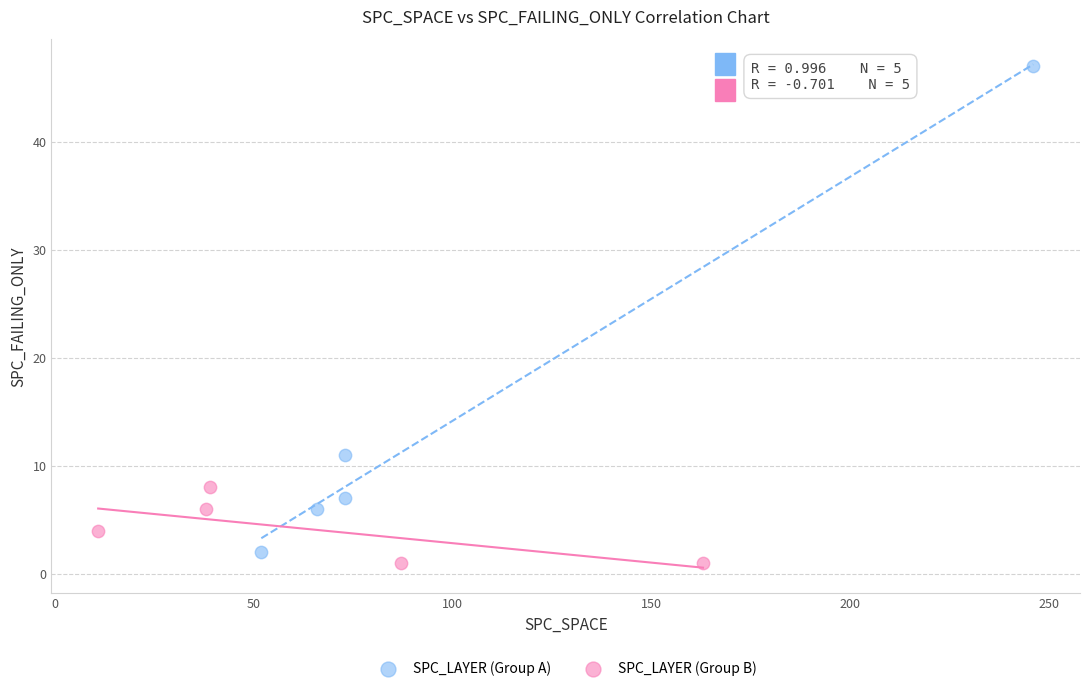

Which series has the largest Y range (max minus min)?

SPC_LAYER (Group A)